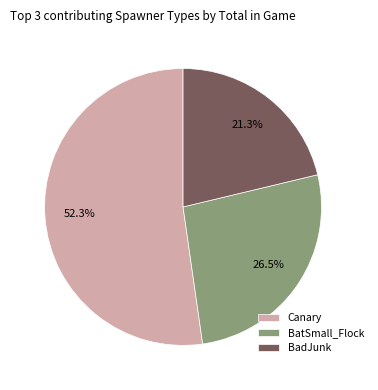

Between Canary and BatSmall_Flock, which is larger?

Canary